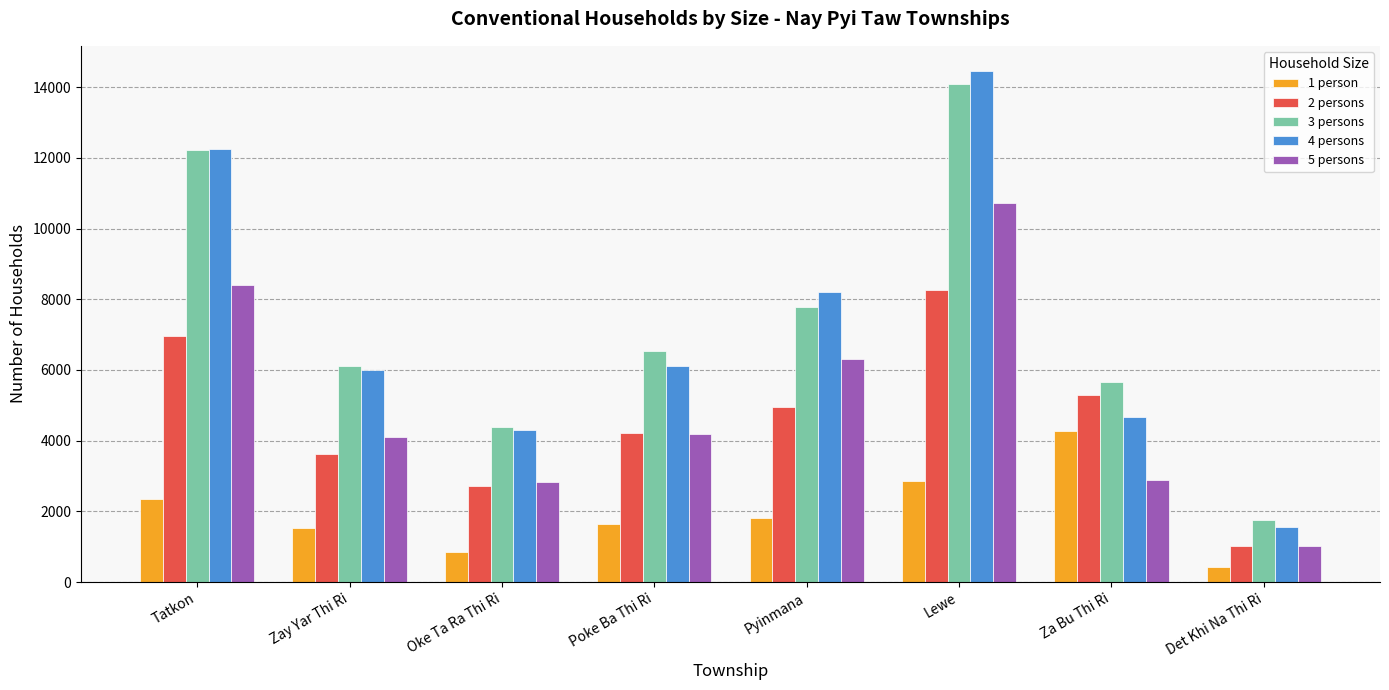

Which series has the largest range (max minus min)?

4 persons